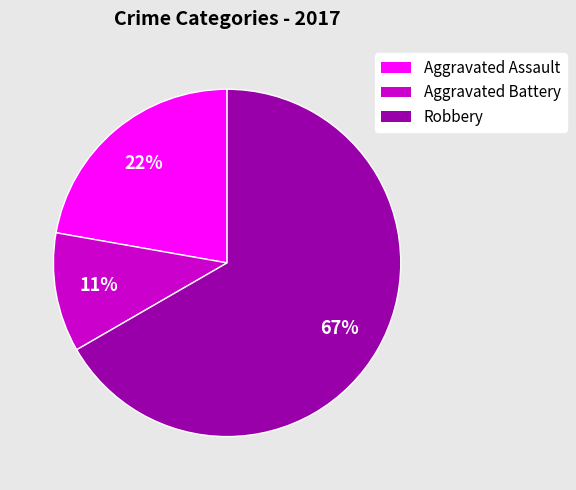

Is it true that Aggravated Assault is 22% of the pie?

True